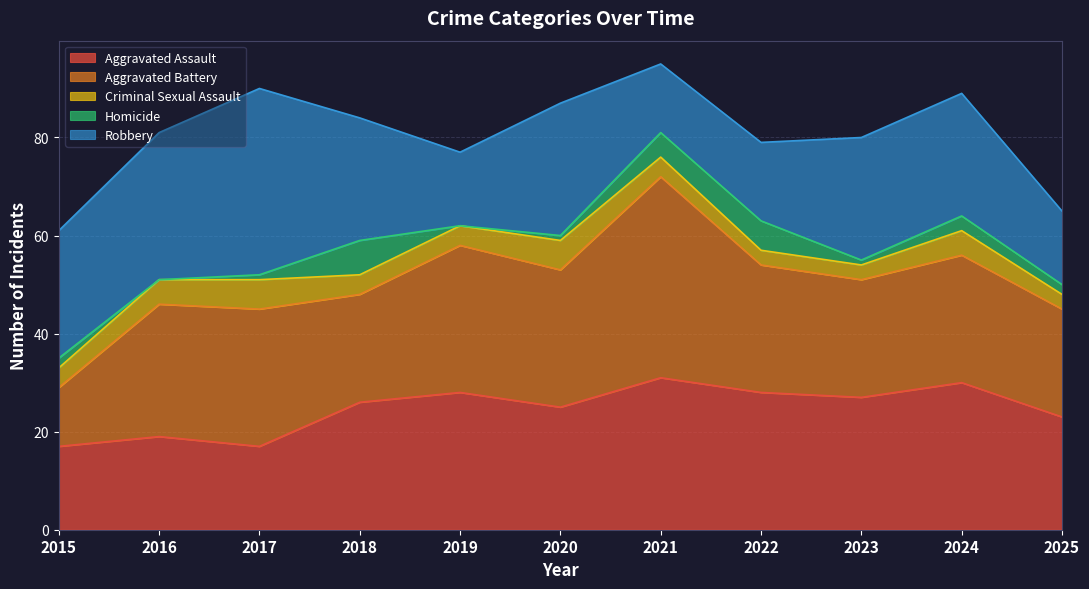

Between which two adjacent categories do Aggravated Battery and Robbery first intersect?

2018 and 2019